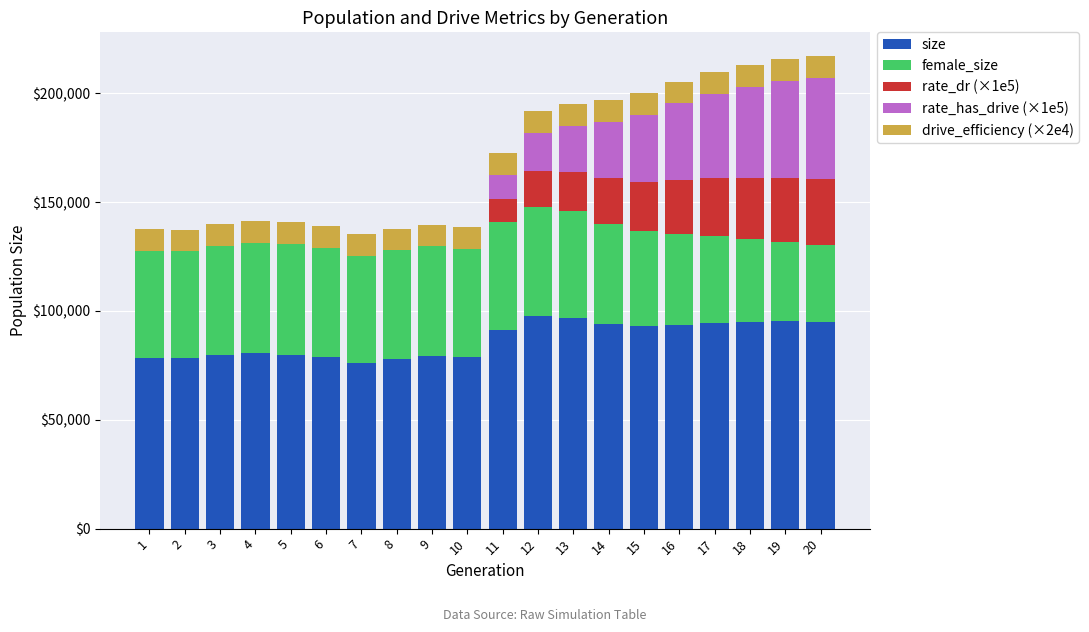

Are the bars grouped side by side (vs. stacked)?

No